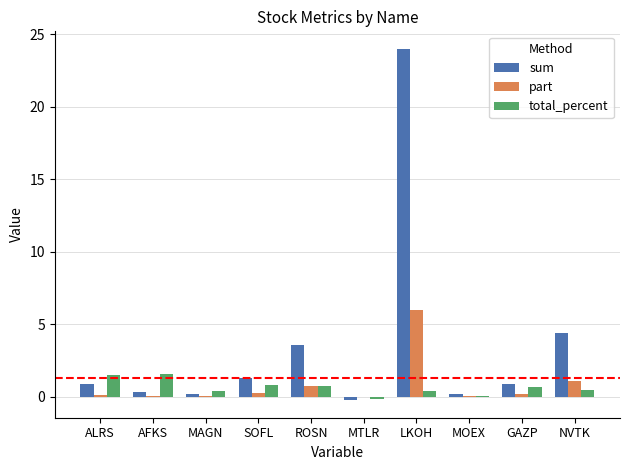

How many groups of bars are there?

10